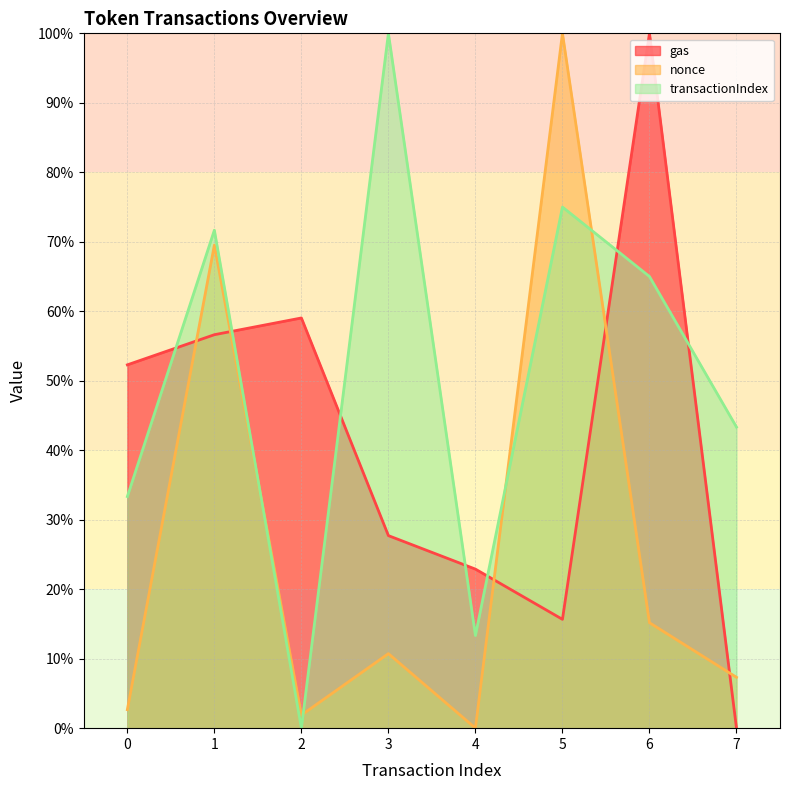

What is the maximum value for transactionIndex?

100.0